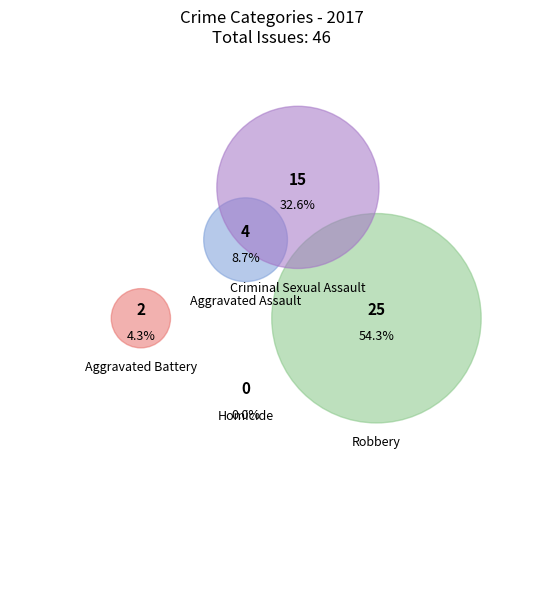

To the nearest percent, what is the difference between the Aggravated Assault and Criminal Sexual Assault slice percentages?

24%